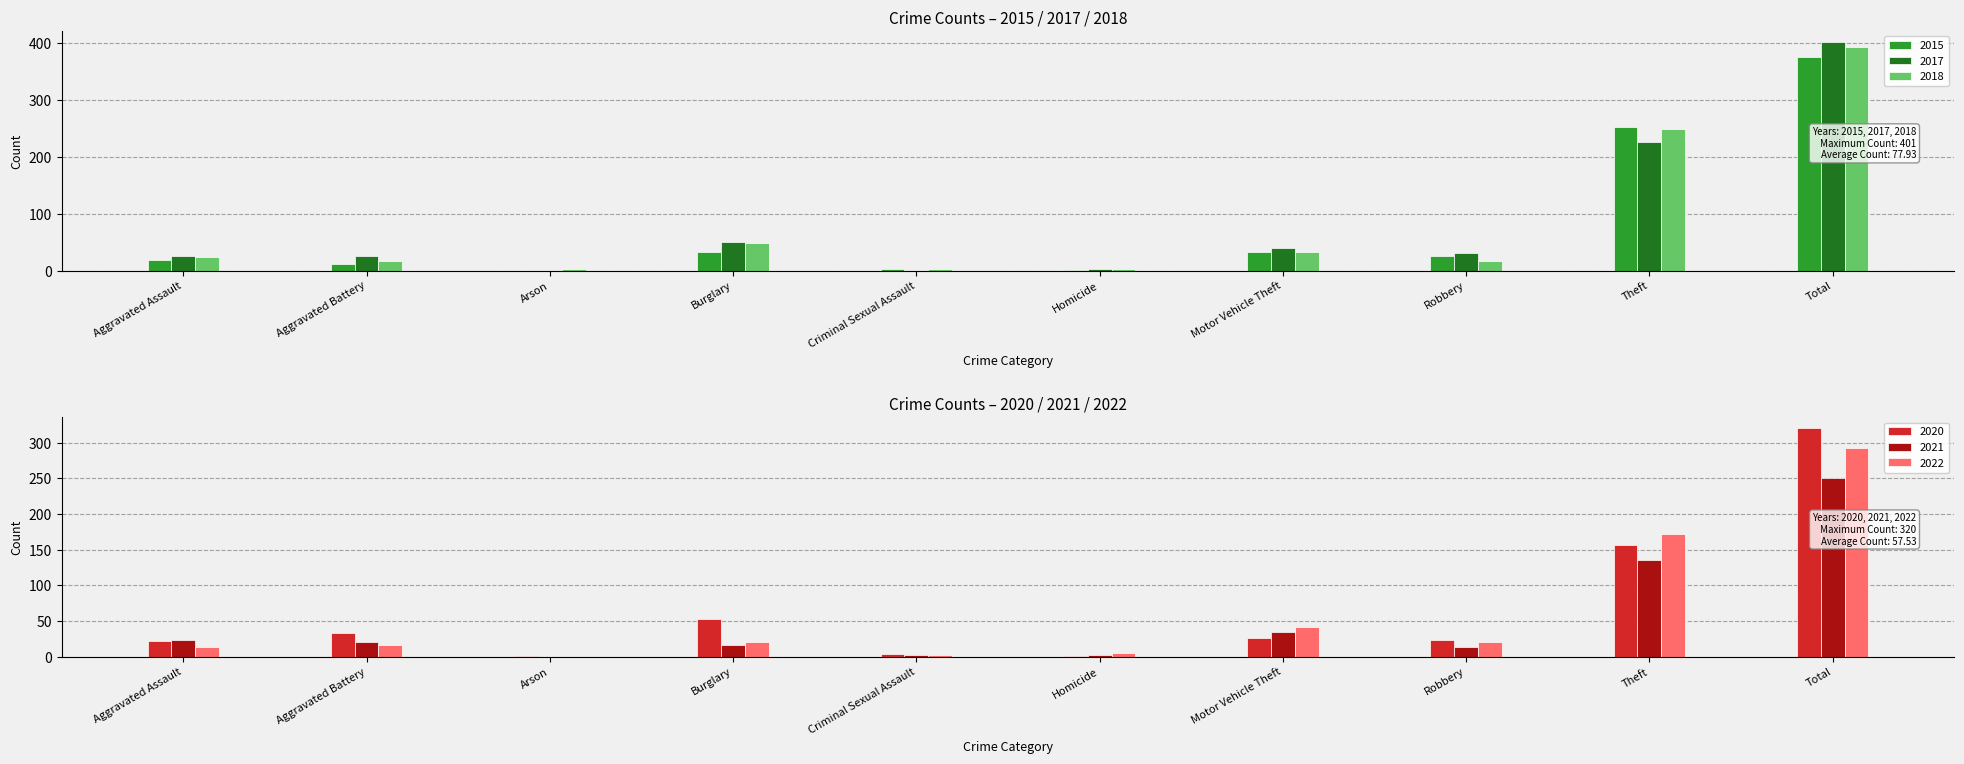

What is the difference between the highest and lowest values at Arson?

2